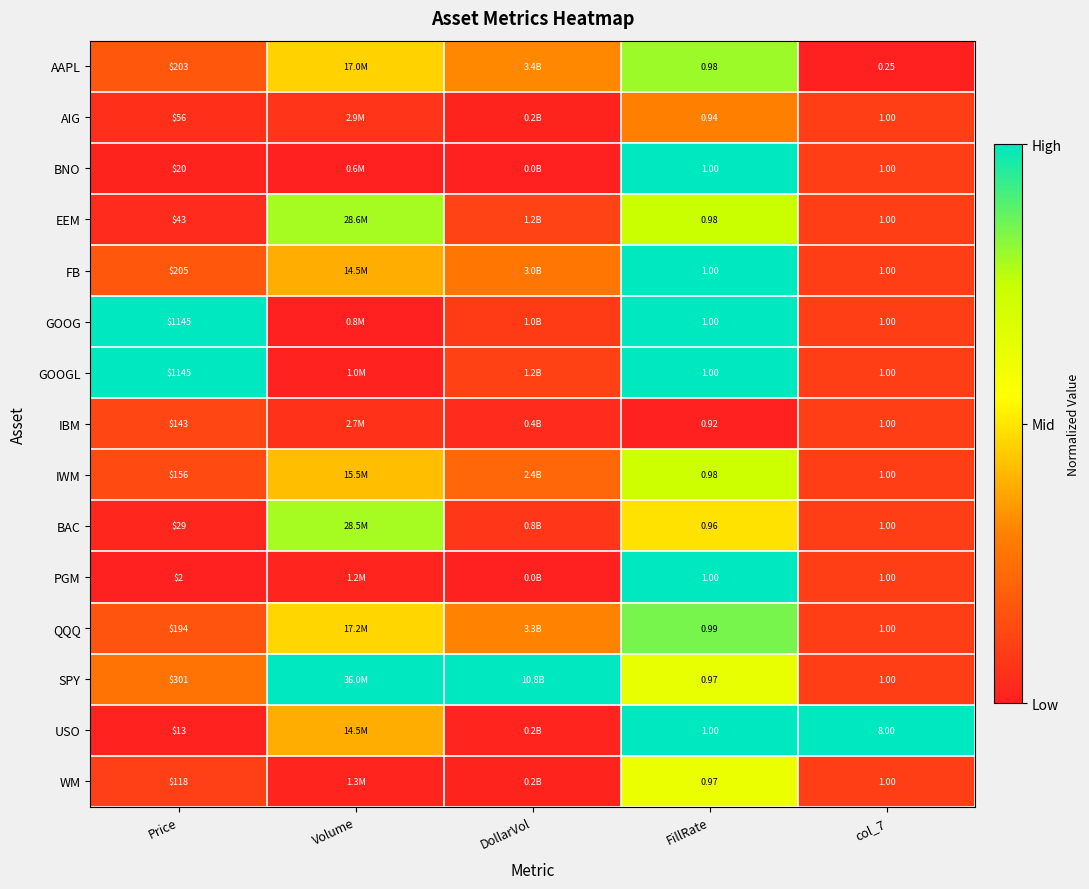

Which label corresponds to the smallest value in the chart?

col_7